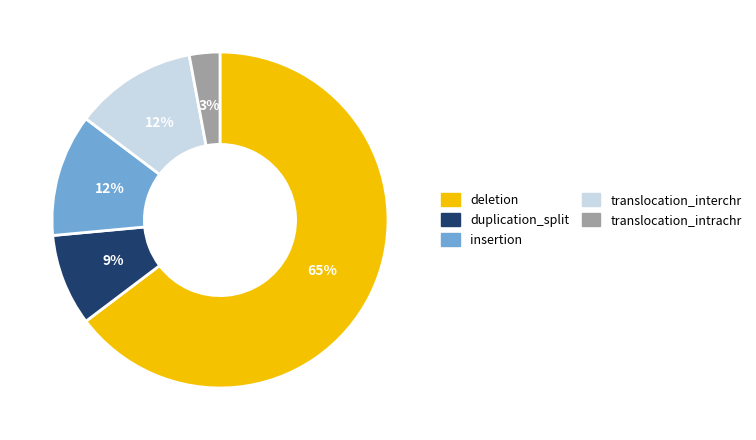

Which category accounts for the majority?

deletion